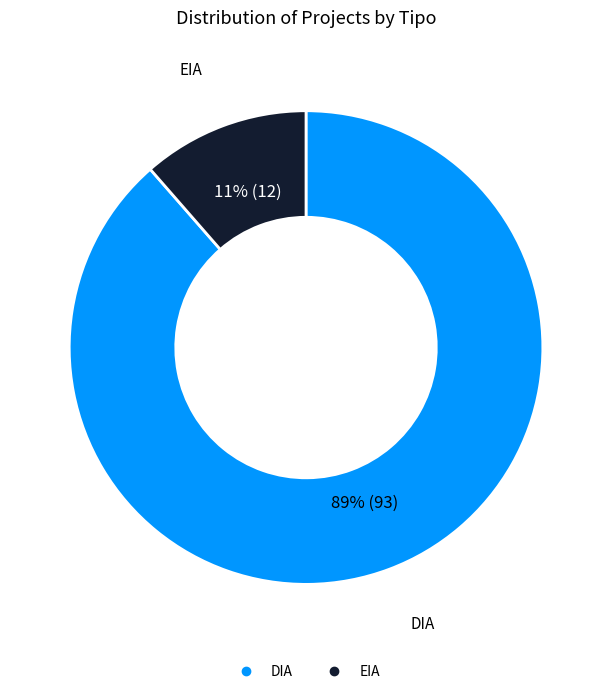

True or false: DIA accounts for 75% of the total.

False